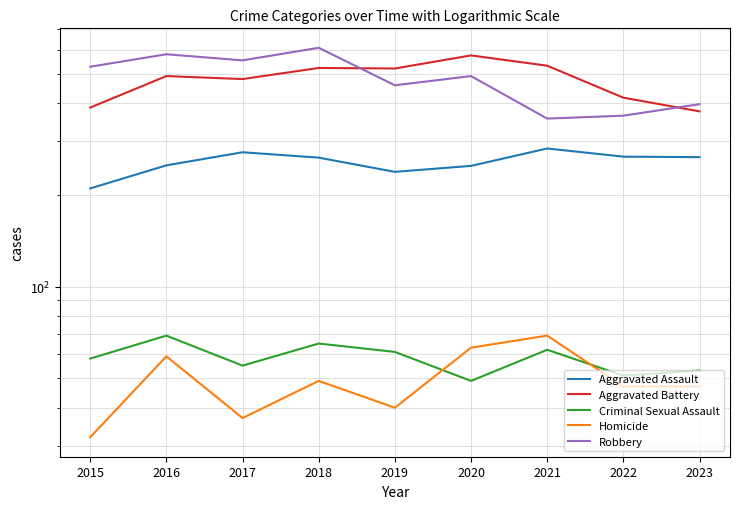

At which category does Aggravated Battery reach its first local peak?

2016